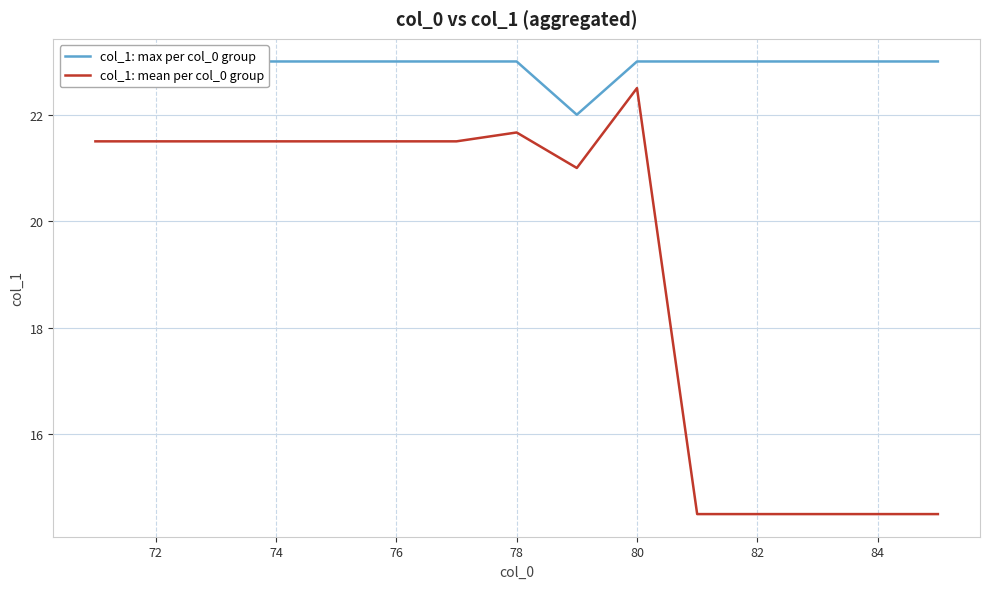

Which series has the widest spread of values?

col_1: mean per col_0 group